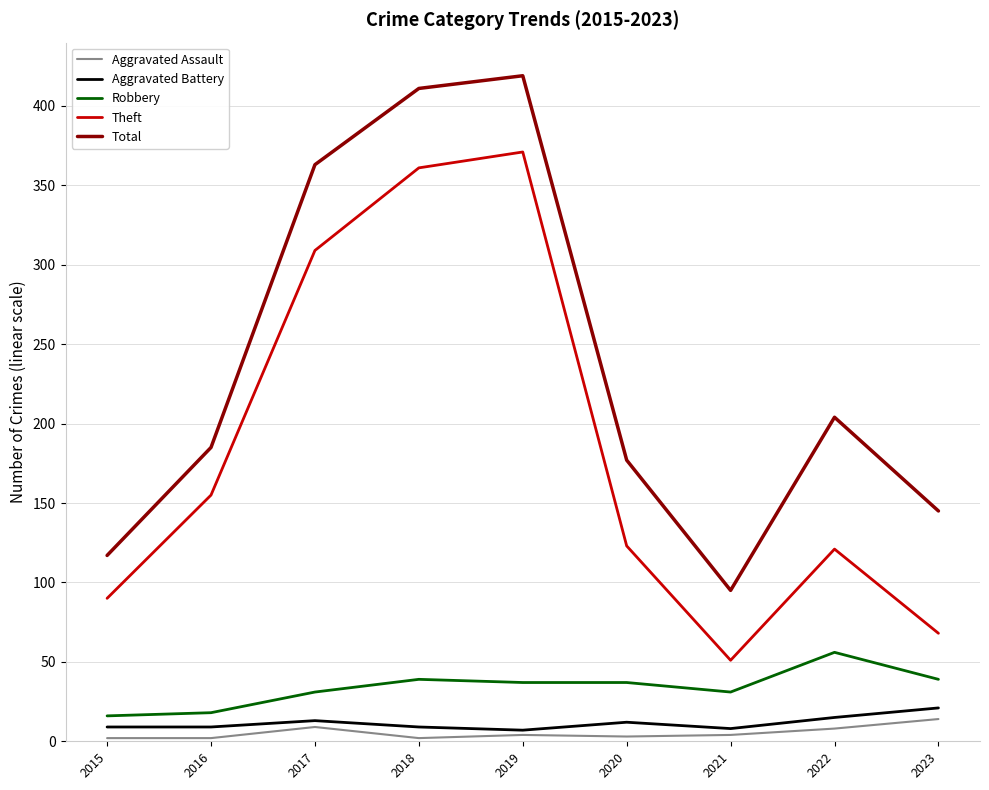

What is the smallest value displayed?

2